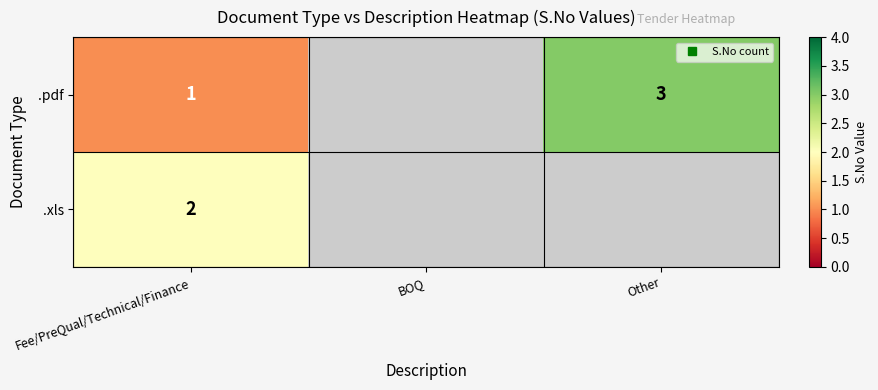

Rank the series by their average value, from highest to lowest.

.pdf, .xls